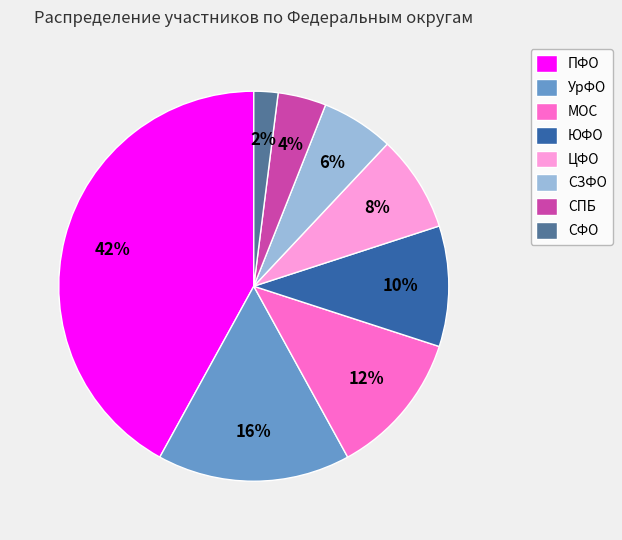

To the nearest percent, what is the average slice percentage?

12%